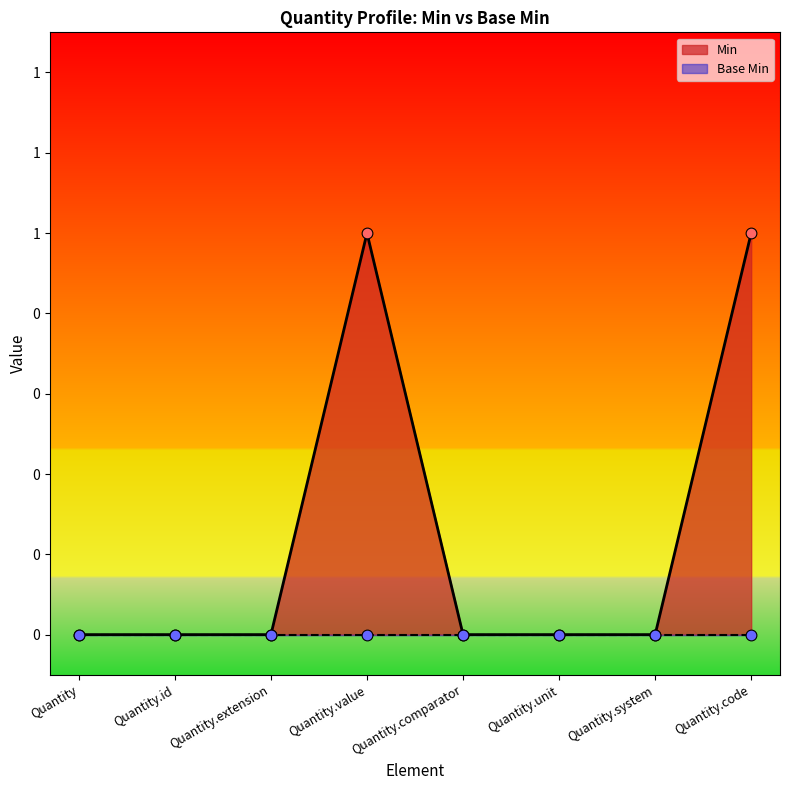

Which has a higher value, Quantity.code or Quantity.extension?

Quantity.code